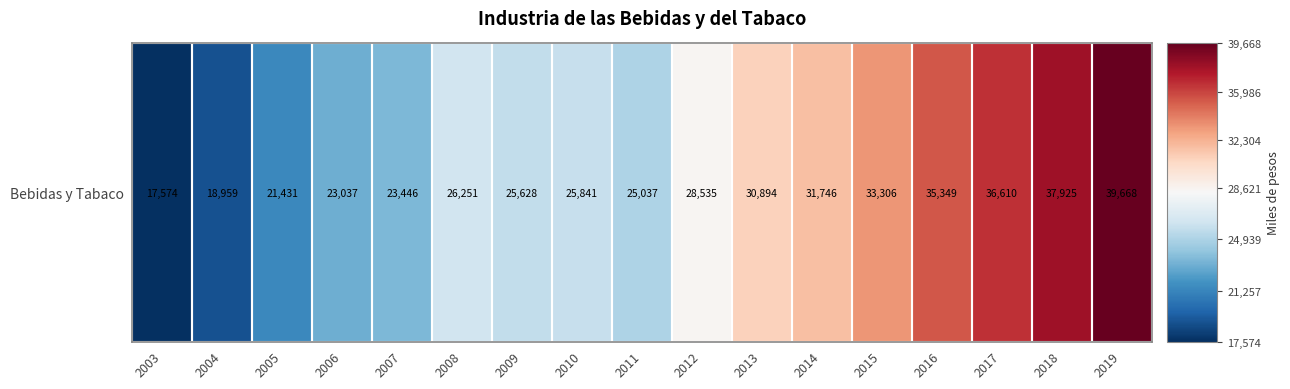

Is it true that the value at 2007 is 23445.9?

True